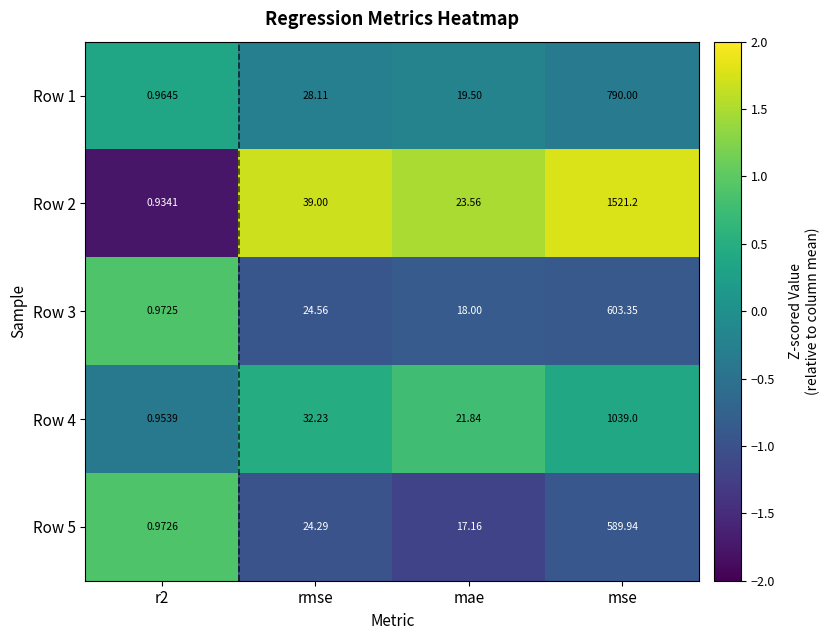

Where does the Row 3 series first go above 24?

rmse